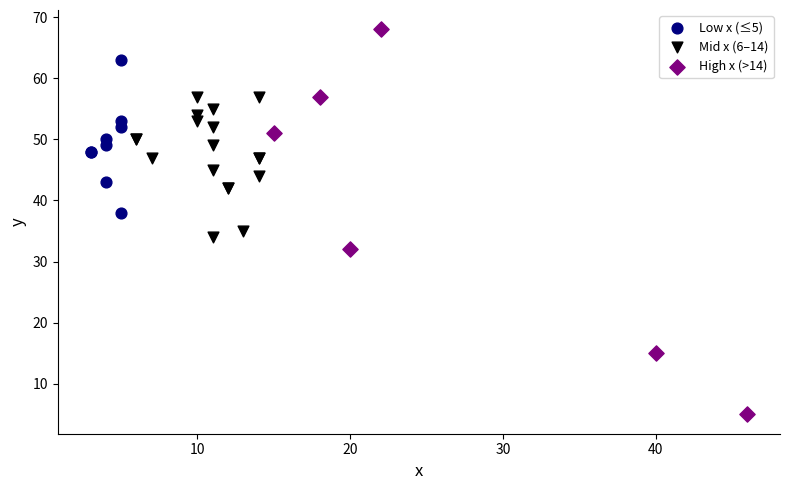

Which series reaches the minimum Y coordinate?

High x (>14)